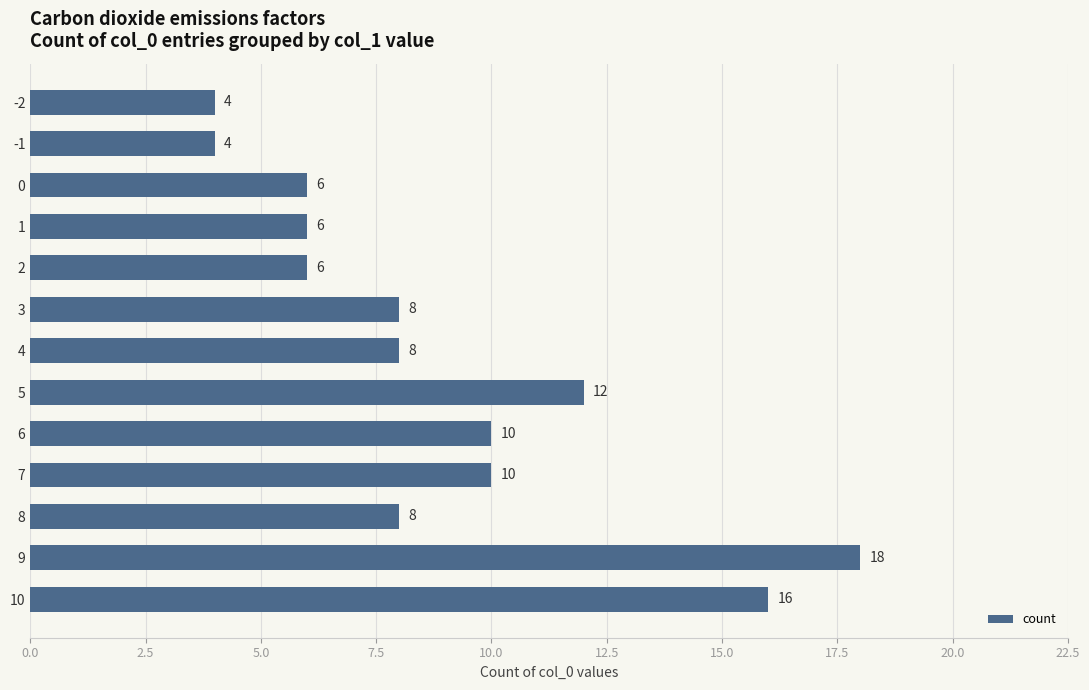

What is the maximum value shown in the chart?

18